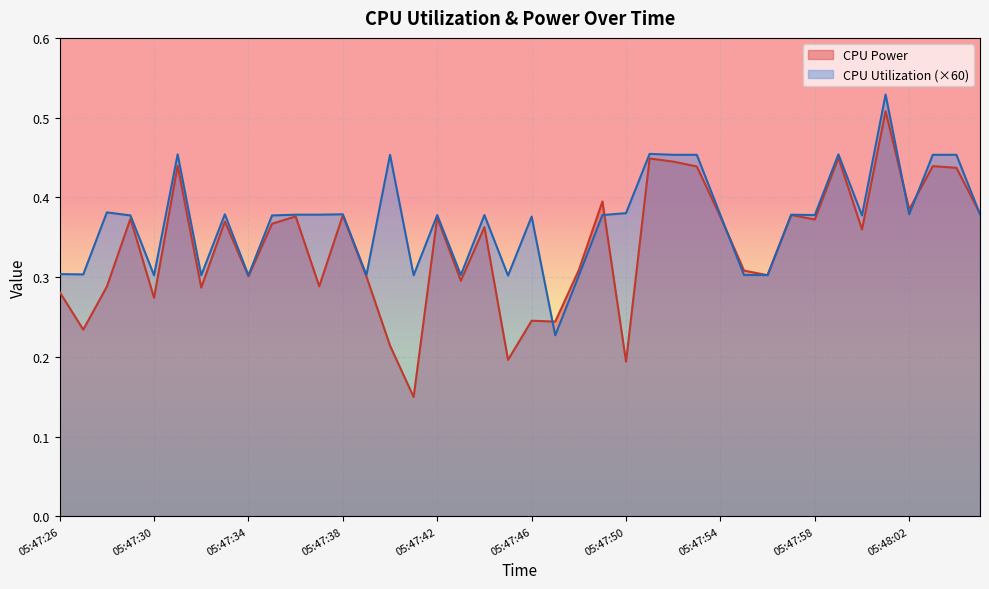

Does the chart display data point markers on the line(s)?

No